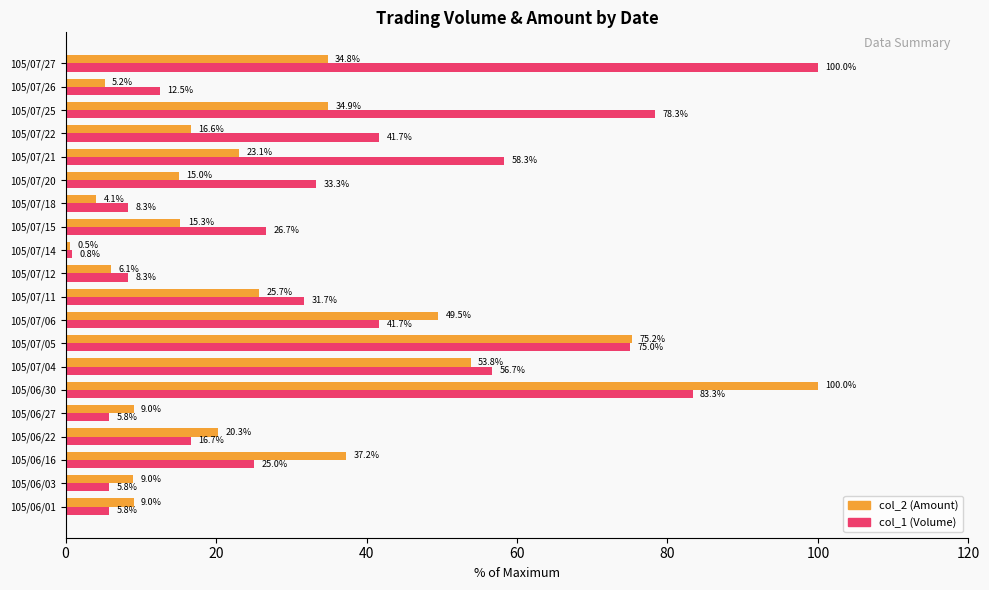

The value of col_1 (Volume) at 105/07/27 is 159.1. True or false?

False